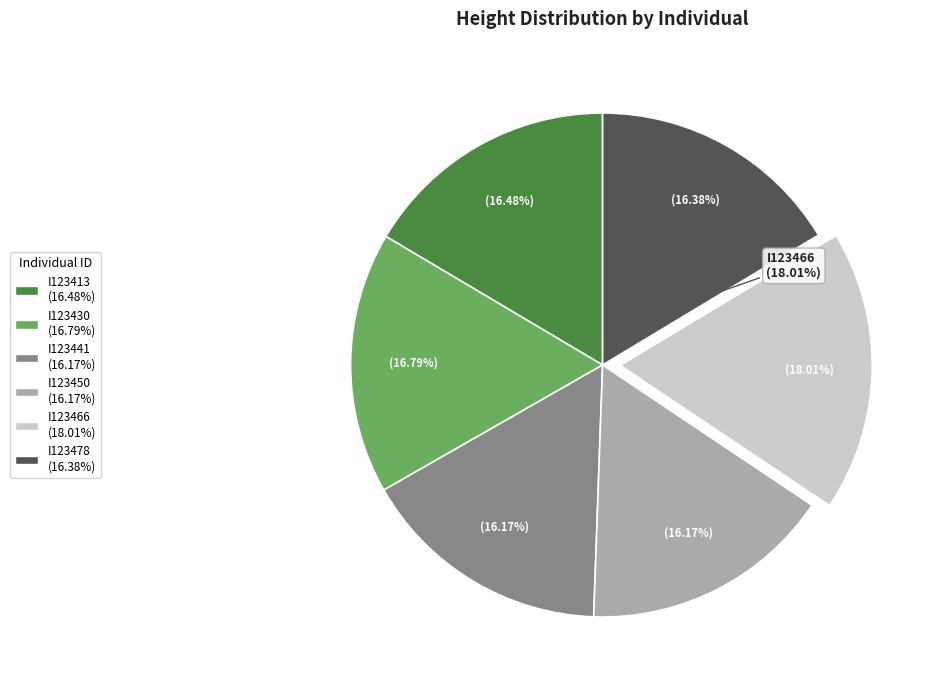

How much of the chart is everything except I123450?

83.8%